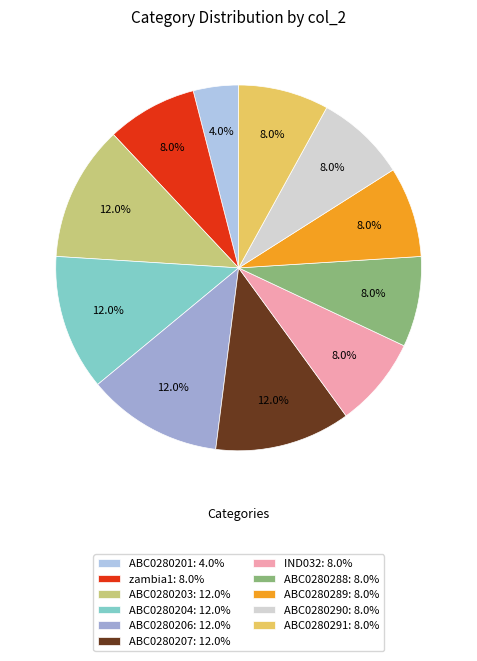

Rank the categories by value from lowest to highest.

ABC0280201, zambia1, IND032, ABC0280288, ABC0280289, ABC0280290, ABC0280291, ABC0280203, ABC0280204, ABC0280206, ABC0280207